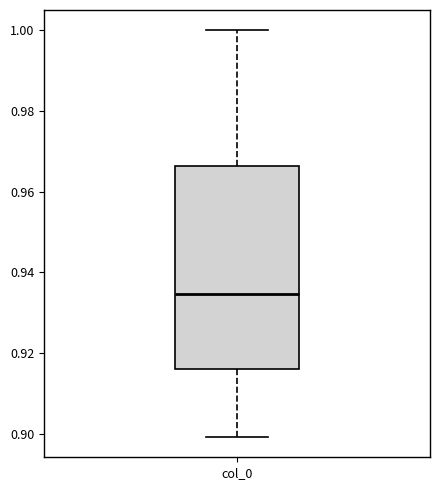

Where does the lower whisker of the box for col_0 end on the y-axis? The values are not printed on the chart, so give them approximately, as read against the axis.

0.900